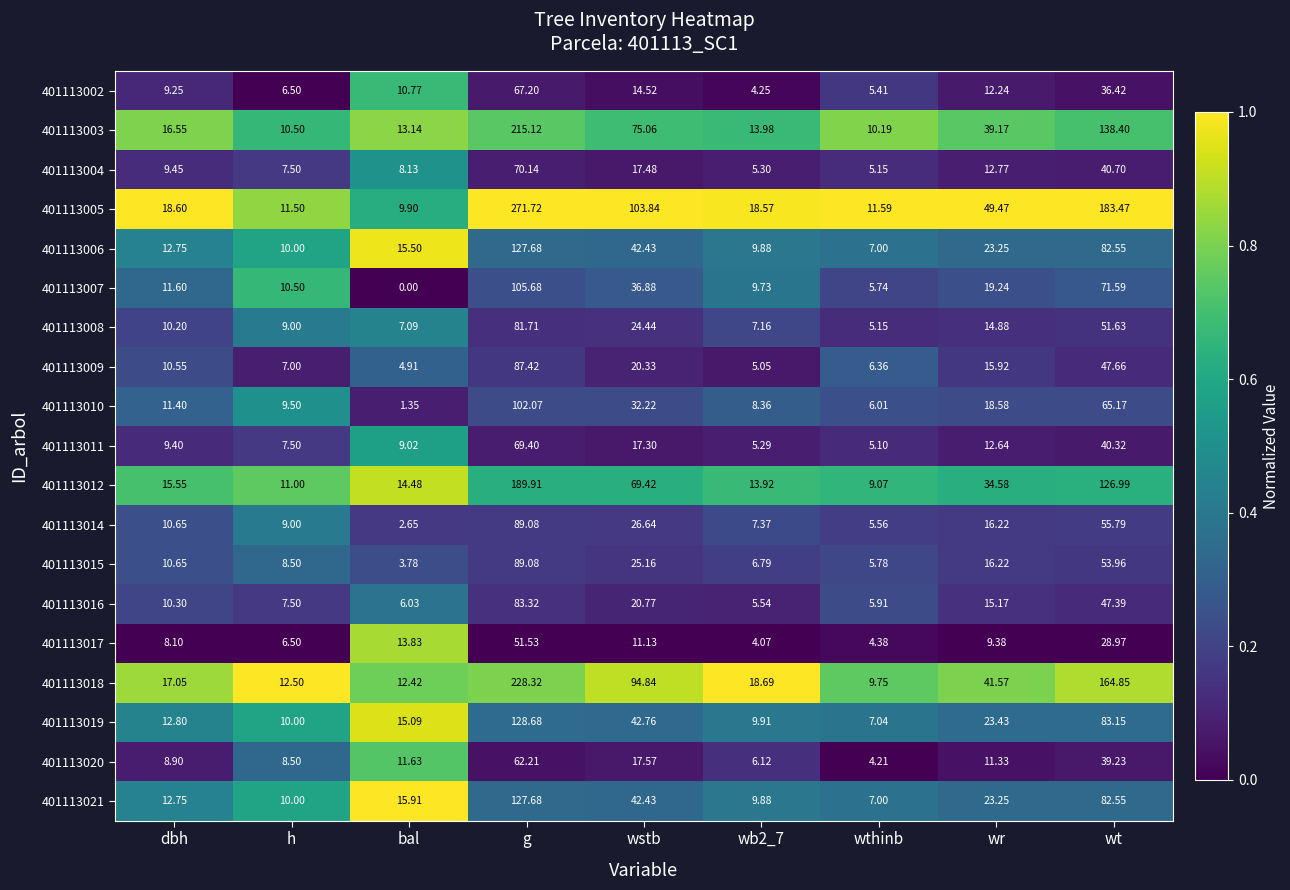

At which label does 401113008 reach its minimum?

wthinb